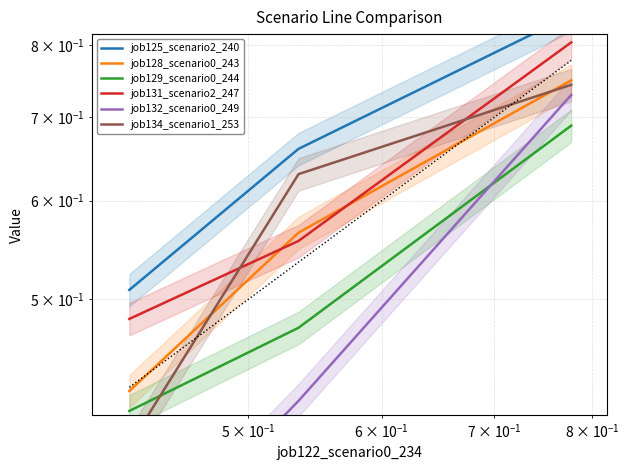

Is it true that job129_scenario0_244 equals 0.2 at $\mathdefault{10^{-2}}$?

False